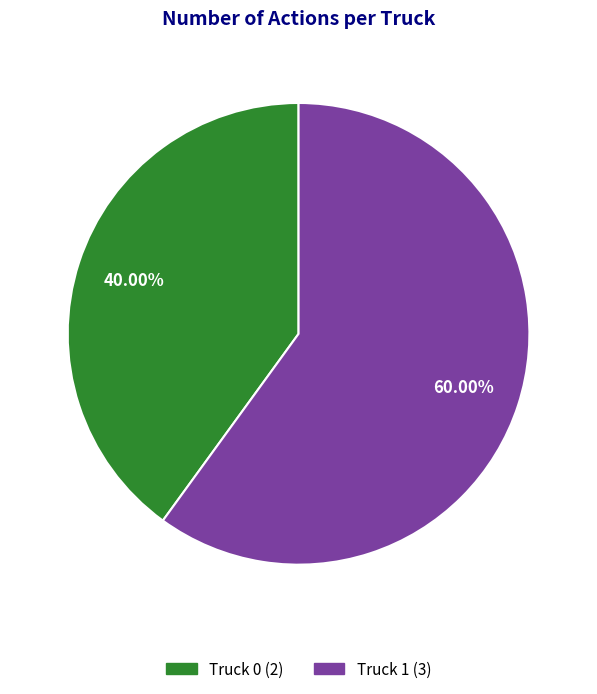

Which slice is the smallest?

Truck 0